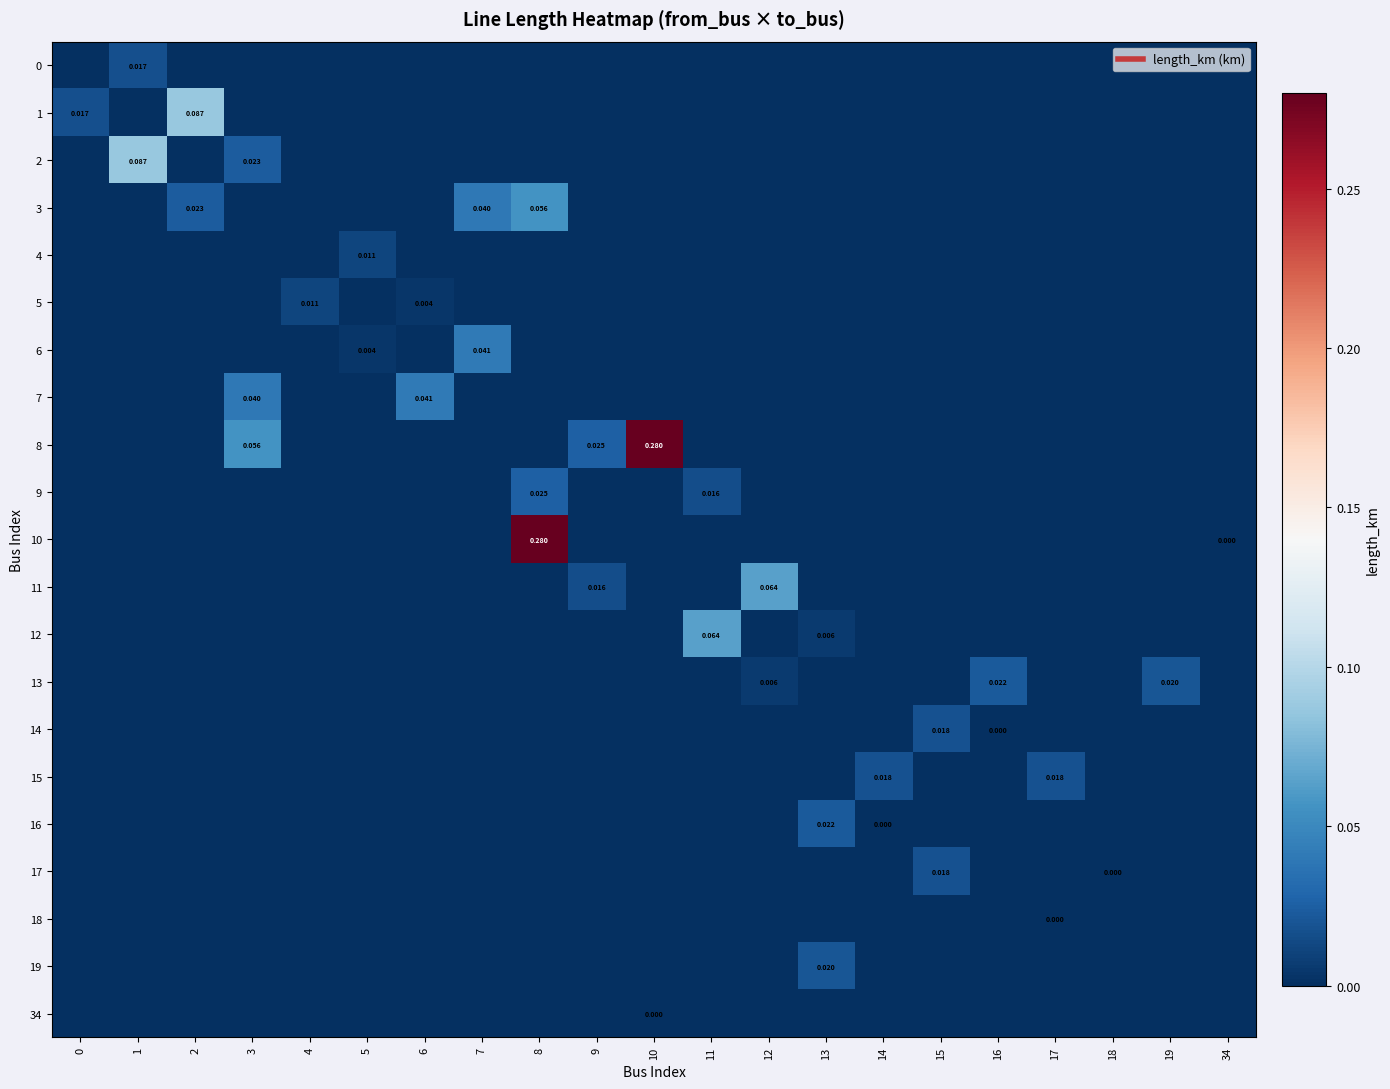

Between 6 and 9, which series saw the biggest shift?

7